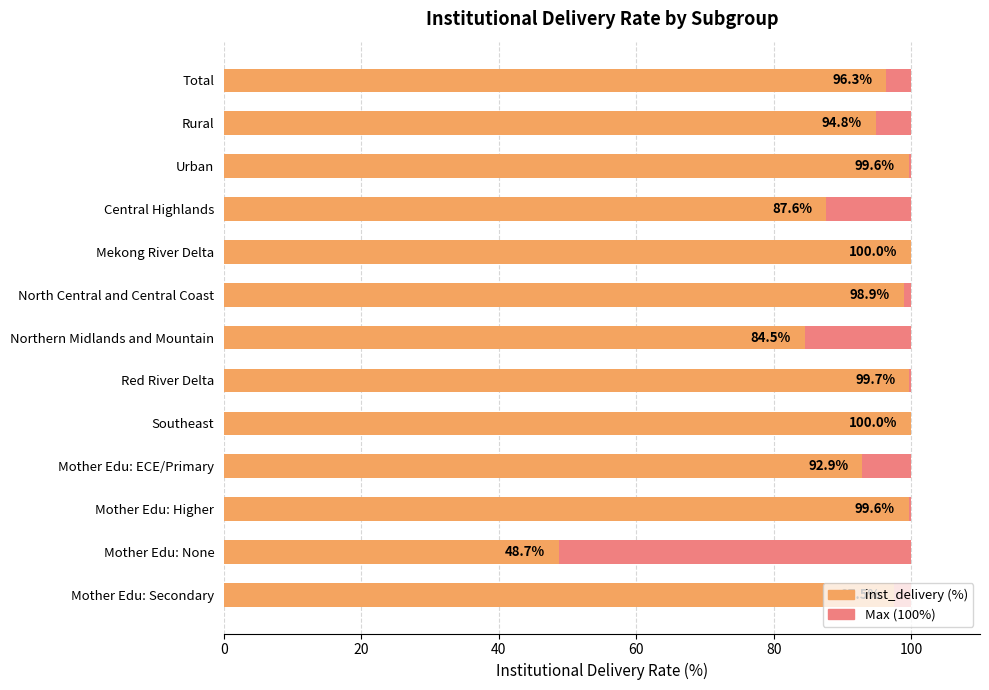

Is the value of Max (100%) at 0 greater than the value of inst_delivery (%) at 10?

No